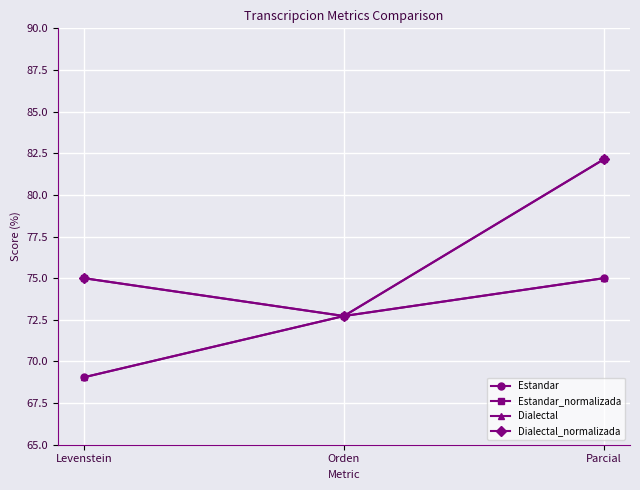

Does the chart have visible grid lines?

Yes